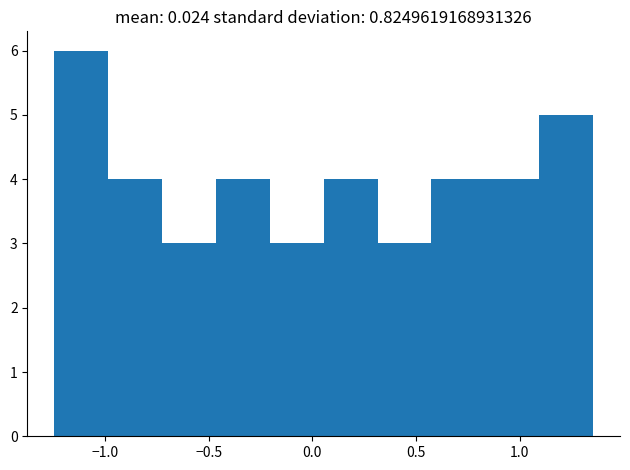

Reading left to right, transcribe this chart: for each bar, give the range it covers on the x-axis and its height. Neither the bar edges nor the heights are printed on the chart, so give them approximately, as read against the axes.

-1.25 to -1.00: 6
-1.00 to -0.75: 4
-0.75 to -0.45: 3
-0.45 to -0.20: 4
-0.20 to 0.05: 3
0.05 to 0.30: 4
0.30 to 0.55: 3
0.55 to 0.85: 4
0.85 to 1.10: 4
1.10 to 1.35: 5